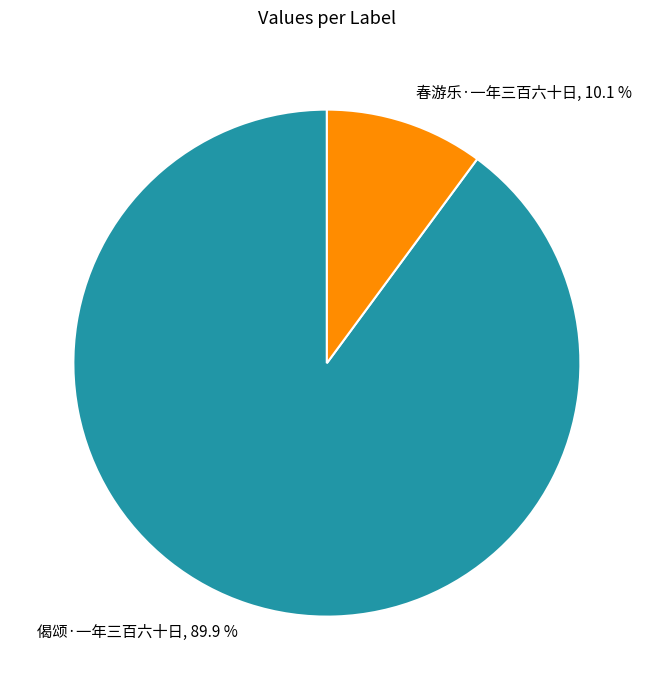

What percentage is the 偈颂·一年三百六十日 slice, to the nearest percent?

90%